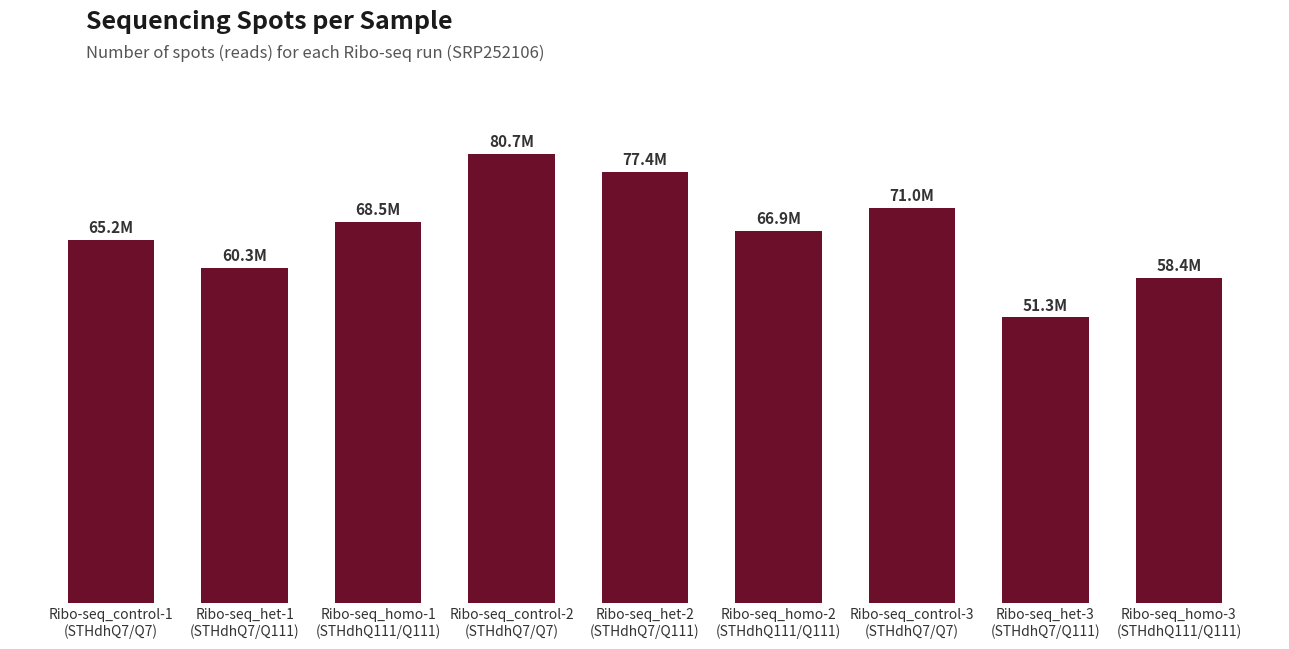

List the labels in order of value, largest first.

Ribo-seq_control-2
(STHdhQ7/Q7), Ribo-seq_het-2
(STHdhQ7/Q111), Ribo-seq_control-3
(STHdhQ7/Q7), Ribo-seq_homo-1
(STHdhQ111/Q111), Ribo-seq_homo-2
(STHdhQ111/Q111), Ribo-seq_control-1
(STHdhQ7/Q7), Ribo-seq_het-1
(STHdhQ7/Q111), Ribo-seq_homo-3
(STHdhQ111/Q111), Ribo-seq_het-3
(STHdhQ7/Q111)